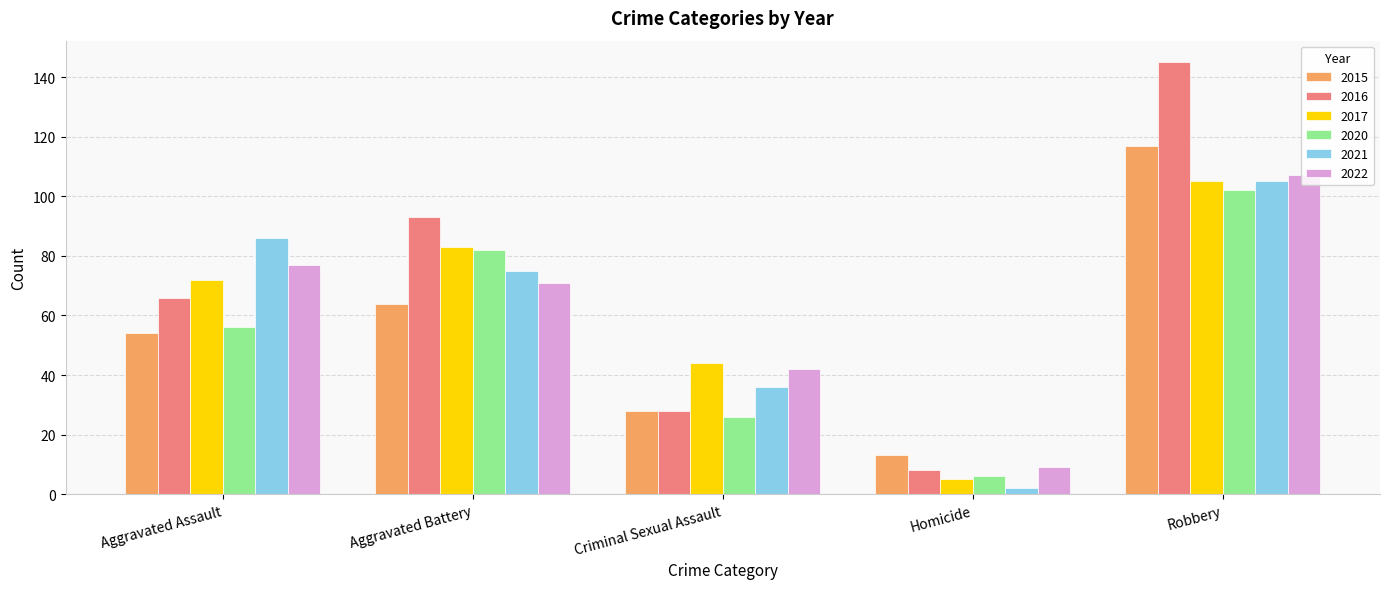

Which series has the widest spread of values?

2016